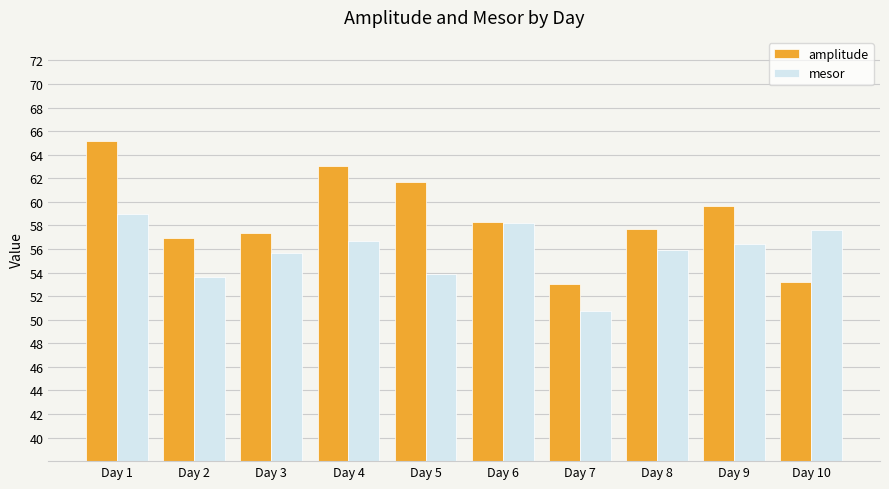

Is the value of mesor at Day 2 greater than the value of amplitude at Day 7?

Yes